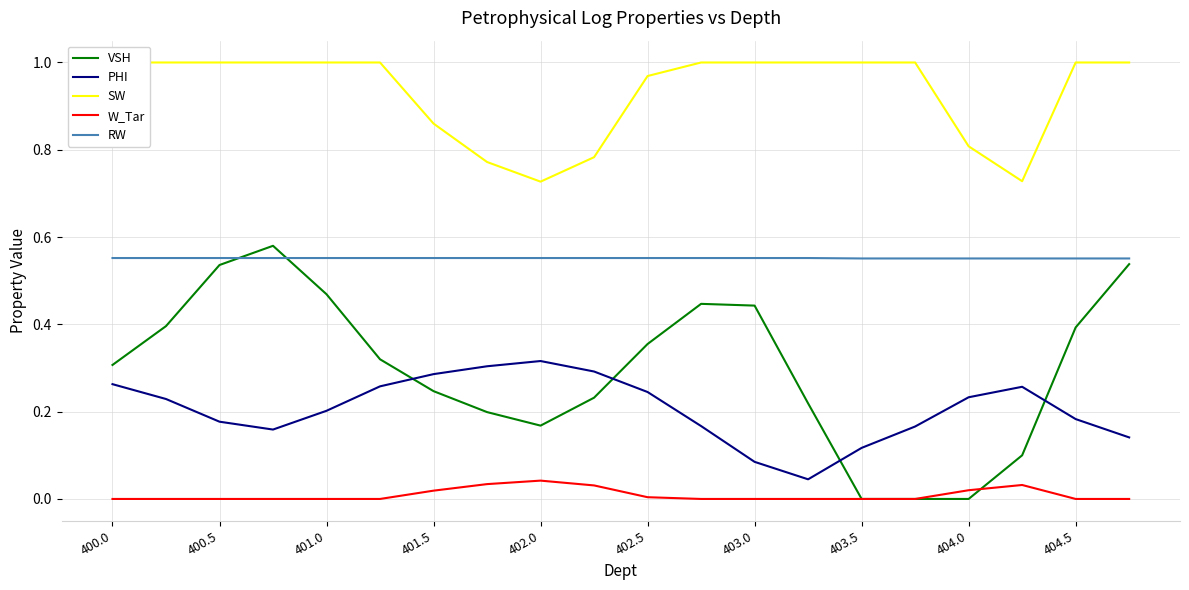

True or false: RW has more than 1 interior local peaks.

False